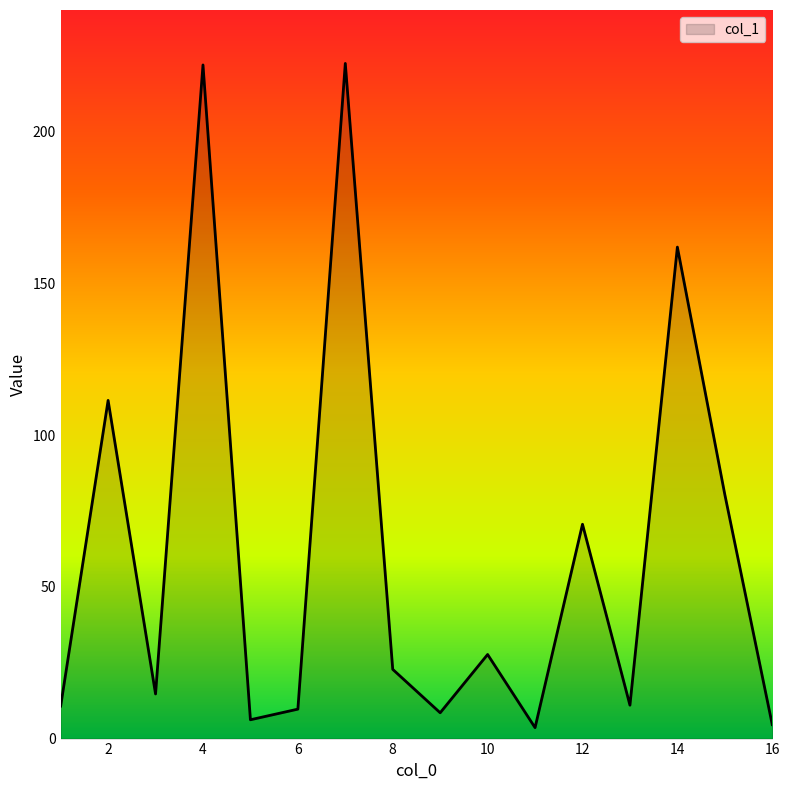

What is the difference between the maximum and minimum values?

218.8